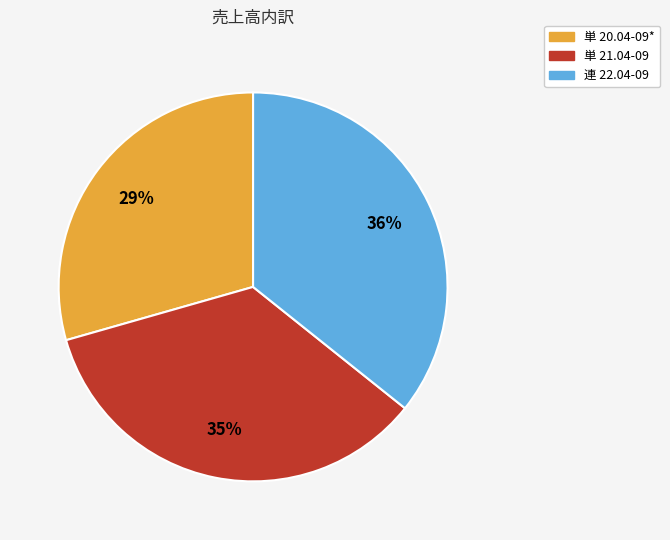

Combined, do 単 20.04-09* and 連 22.04-09 account for over 50%?

Yes